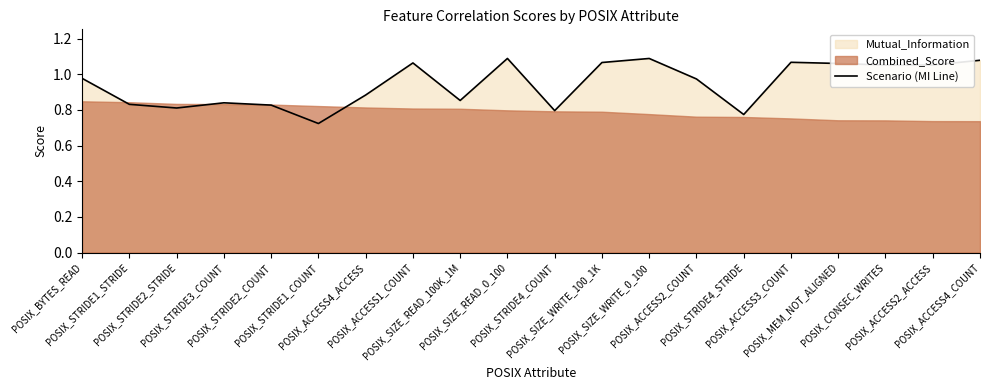

Rank the categories by value from lowest to highest.

POSIX_STRIDE1_COUNT, POSIX_STRIDE4_STRIDE, POSIX_STRIDE4_COUNT, POSIX_STRIDE2_STRIDE, POSIX_STRIDE2_COUNT, POSIX_STRIDE1_STRIDE, POSIX_STRIDE3_COUNT, POSIX_SIZE_READ_100K_1M, POSIX_ACCESS4_ACCESS, POSIX_ACCESS2_COUNT, POSIX_BYTES_READ, POSIX_CONSEC_WRITES, POSIX_ACCESS2_ACCESS, POSIX_MEM_NOT_ALIGNED, POSIX_ACCESS1_COUNT, POSIX_SIZE_WRITE_100_1K, POSIX_ACCESS3_COUNT, POSIX_ACCESS4_COUNT, POSIX_SIZE_WRITE_0_100, POSIX_SIZE_READ_0_100